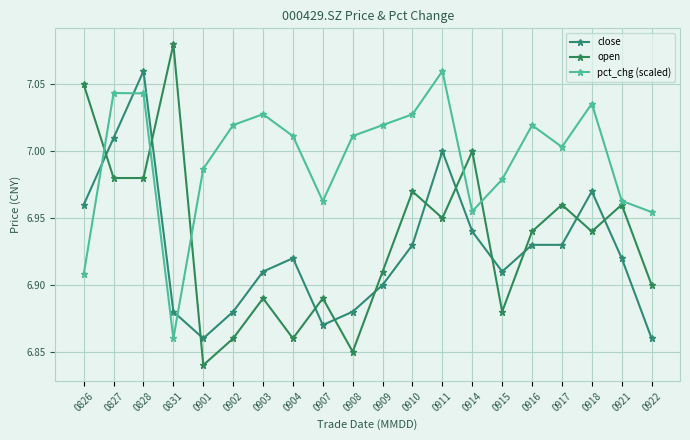

Is it true that close equals 10.8 at 0915?

False